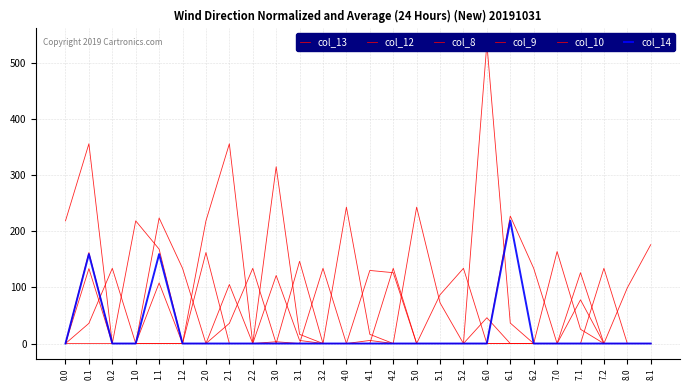

What is the difference between the second highest and second lowest values in the col_12 series?

356.4